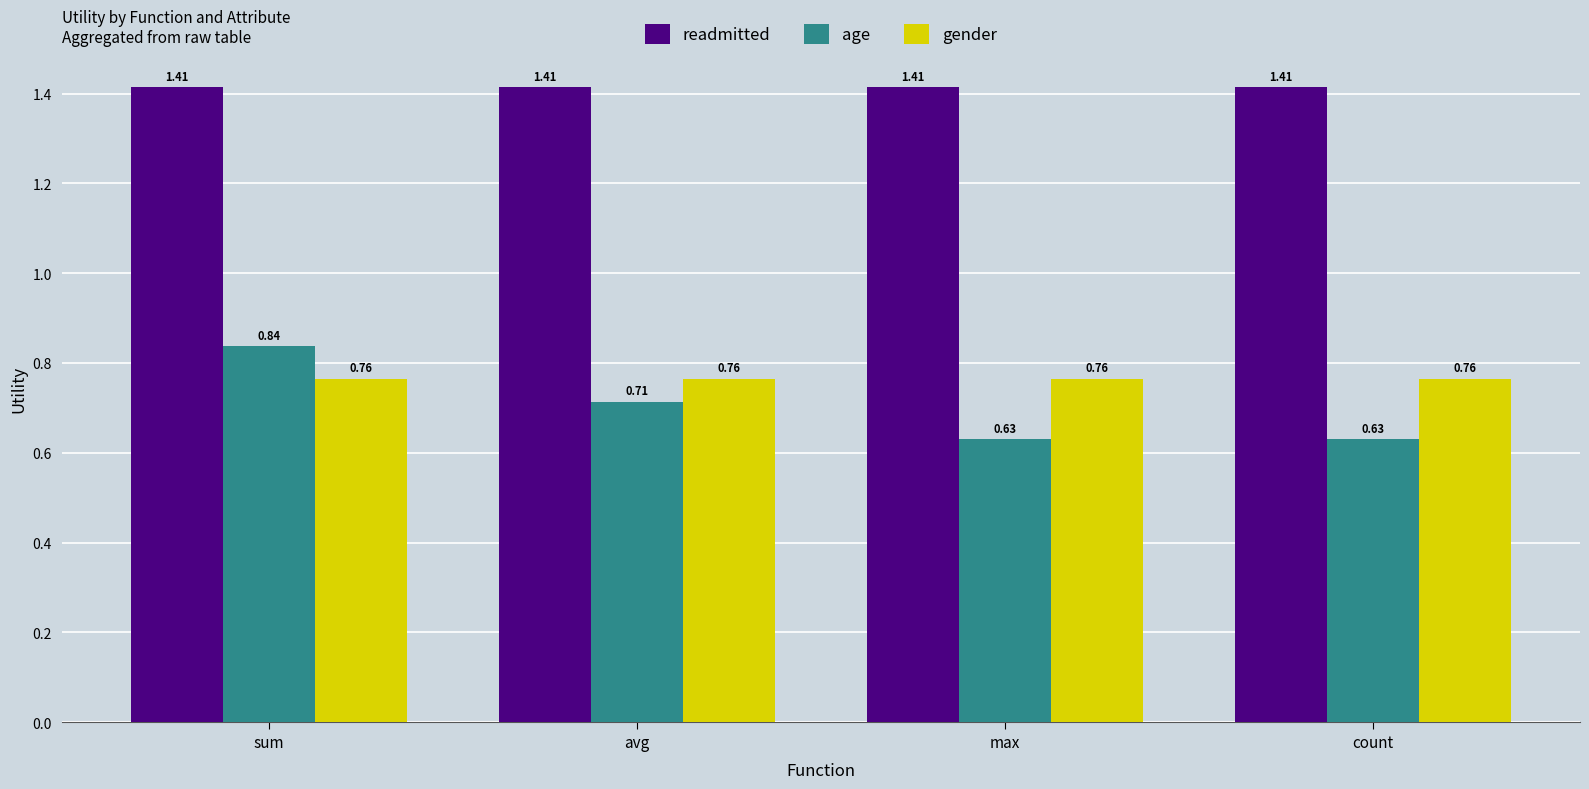

The value of readmitted at count is 2.2. True or false?

False